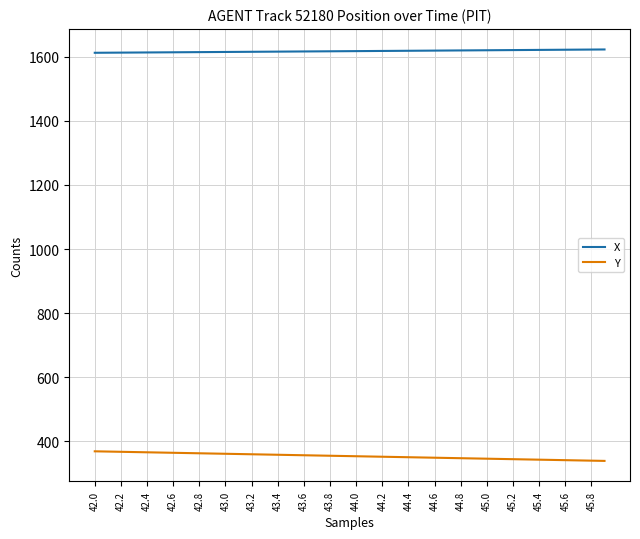

Which series has the widest spread of values?

Y